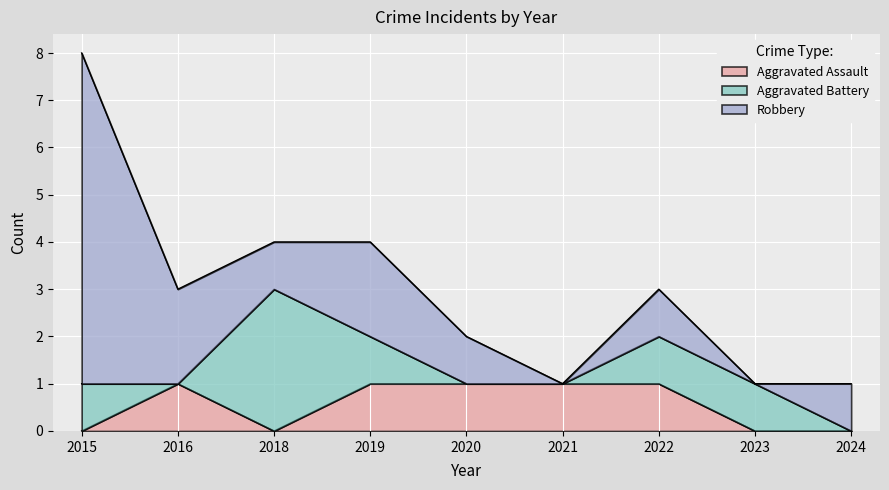

Reading left to right, transcribe all the data shown in this chart.

Aggravated Assault: 2015=0	2016=1	2018=0	2019=1	2020=1	2021=1	2022=1	2023=0	2024=0
Aggravated Battery: 2015=1	2016=0	2018=3	2019=1	2020=0	2021=0	2022=1	2023=1	2024=0
Robbery: 2015=7	2016=2	2018=1	2019=2	2020=1	2021=0	2022=1	2023=0	2024=1